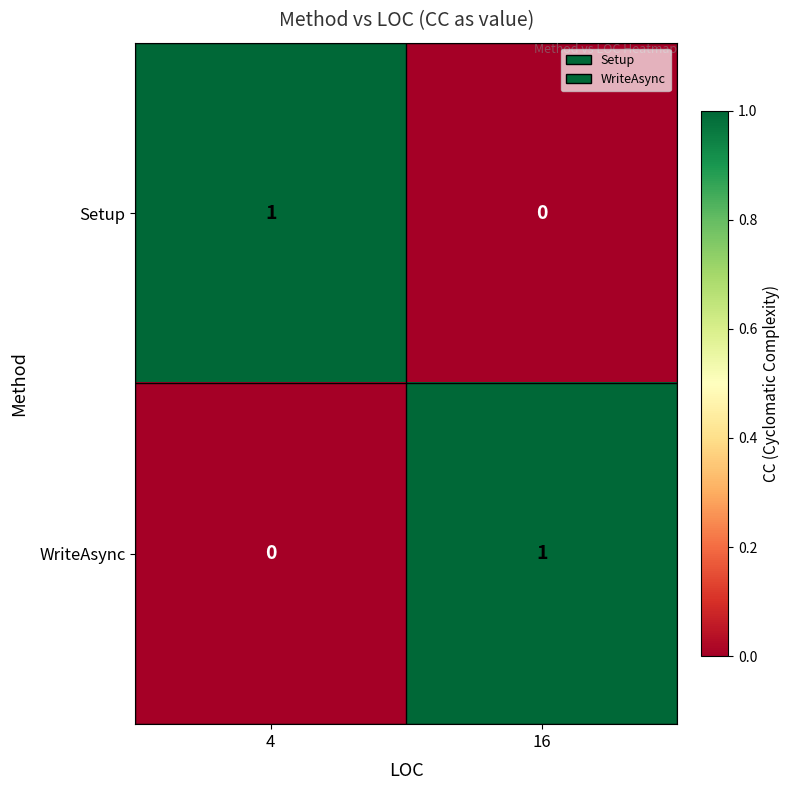

Is the value of Setup at 16 greater than the value of WriteAsync at 16?

No